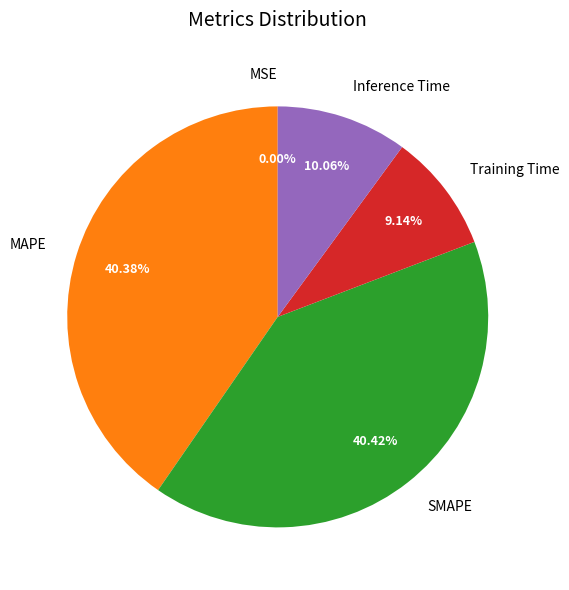

Does SMAPE represent more than half of the total?

No